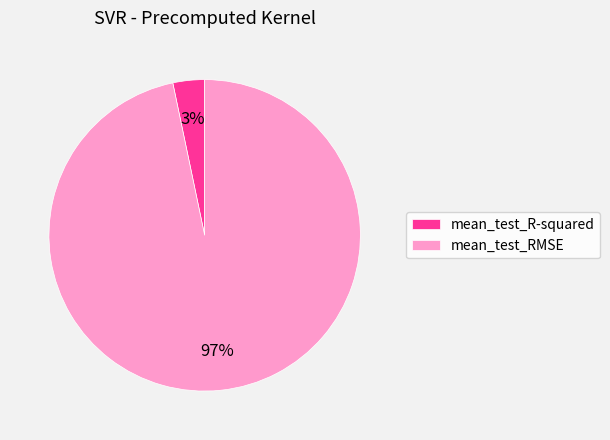

To the nearest percent, what is the combined percentage of mean_test_RMSE and mean_test_R-squared?

100%